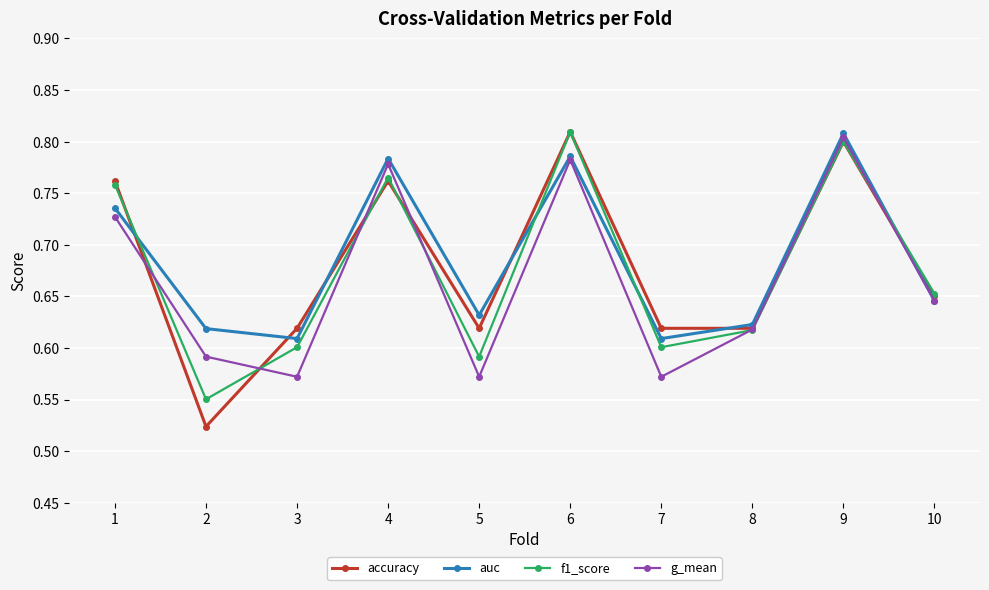

What is the difference between the g_mean values at 6 and 5?

0.2